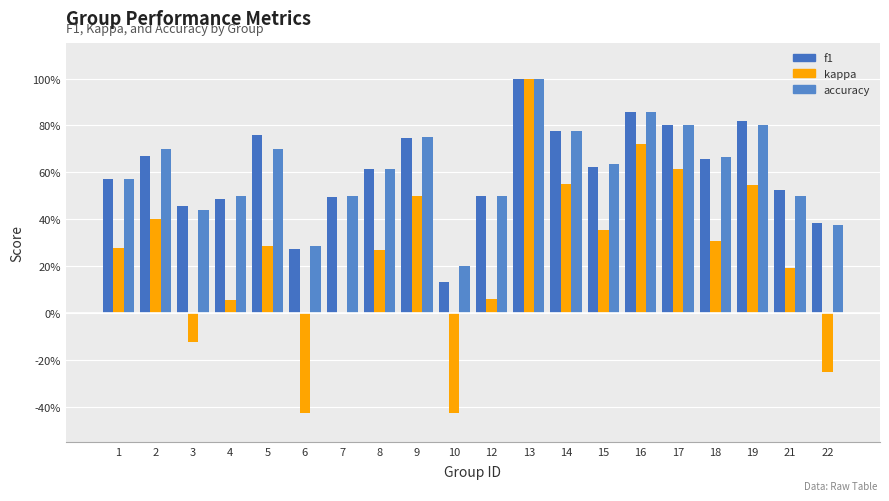

Are the bars horizontal?

No